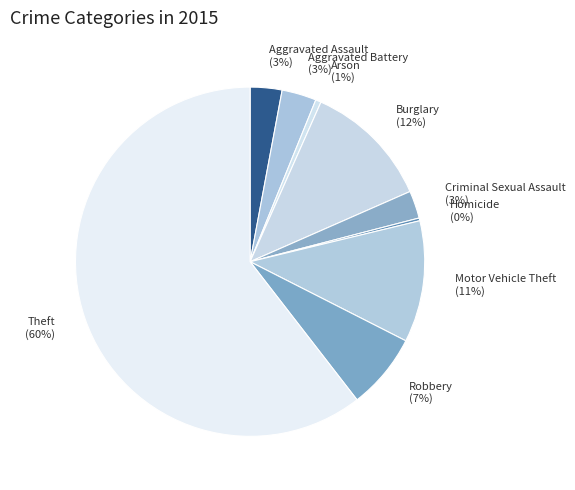

Does any single category account for the majority?

Yes